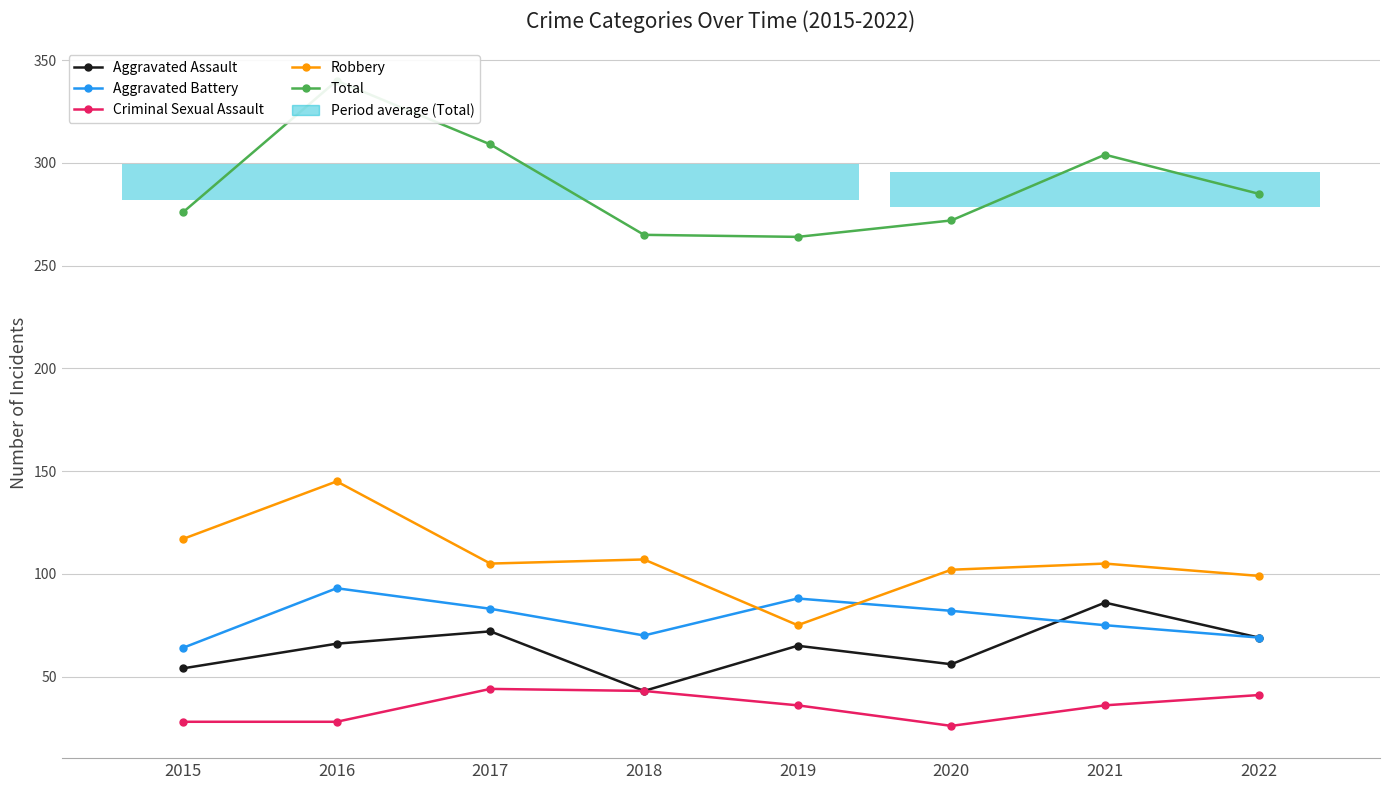

What is the smallest value displayed?

26